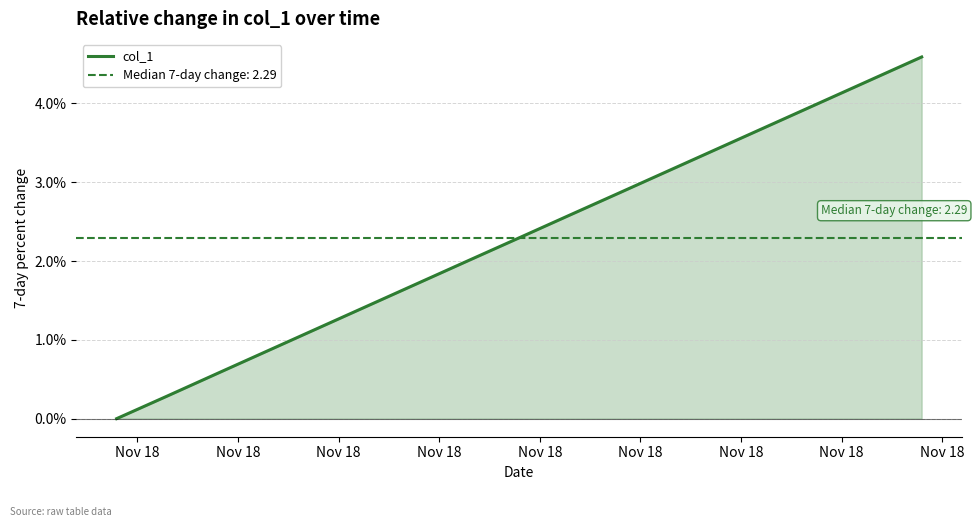

Reading left to right, extract all data points from this chart.

0.0	0.3	0.6	0.9	1.1	1.4	1.7	2.0	2.3	2.6	2.9	3.2	3.4	3.7	4.0	4.3	4.6